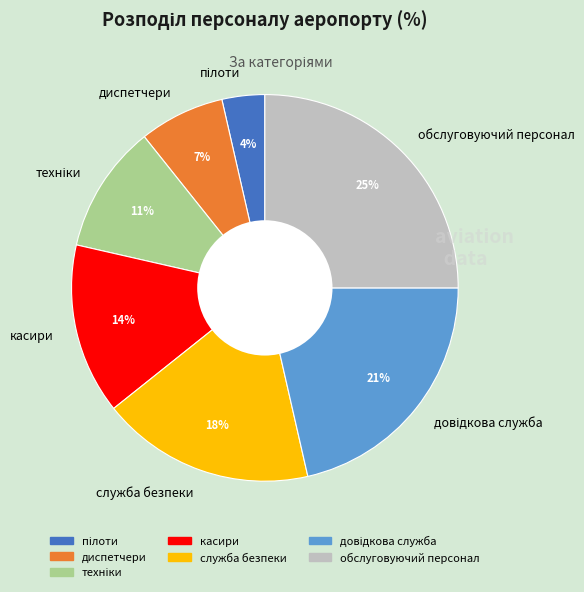

Combined, do диспетчери and служба безпеки account for over 50%?

No